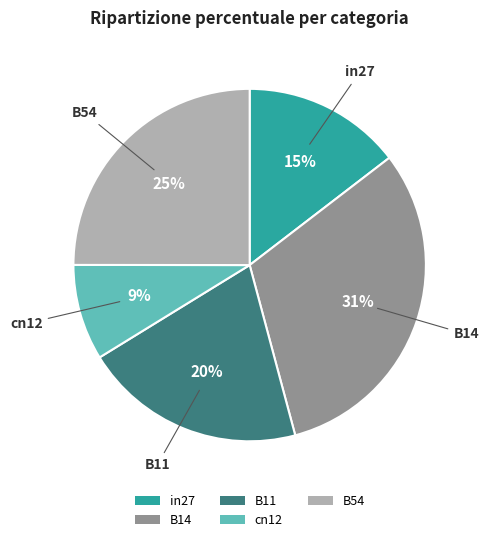

To the nearest percent, what is the difference between the largest and smallest slice percentages?

22%